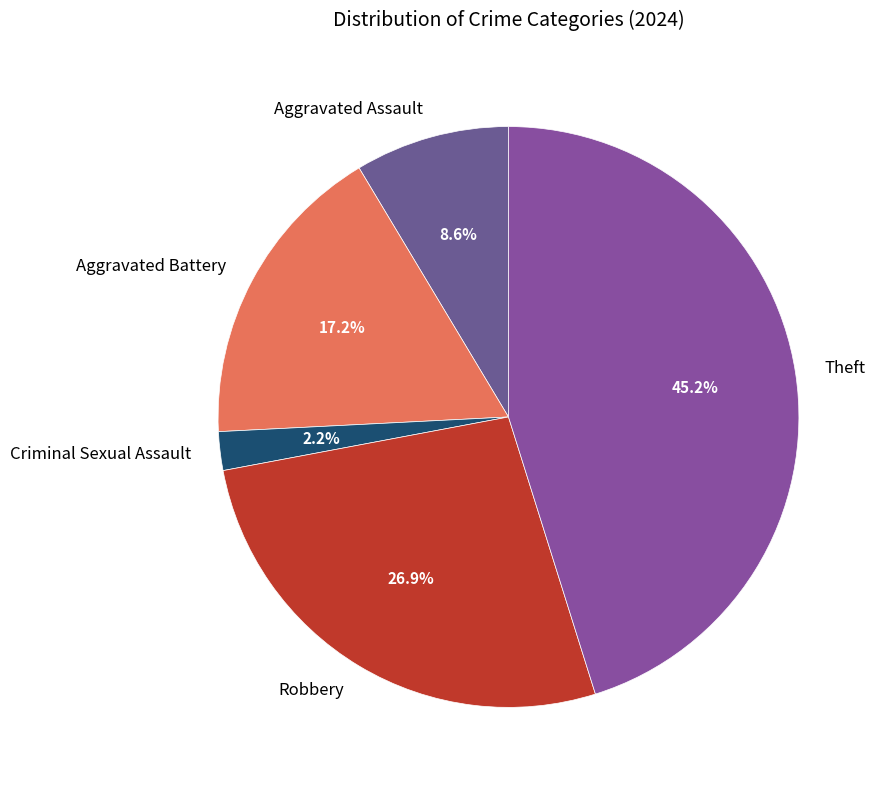

What percentage is NOT represented by Theft?

54.8%